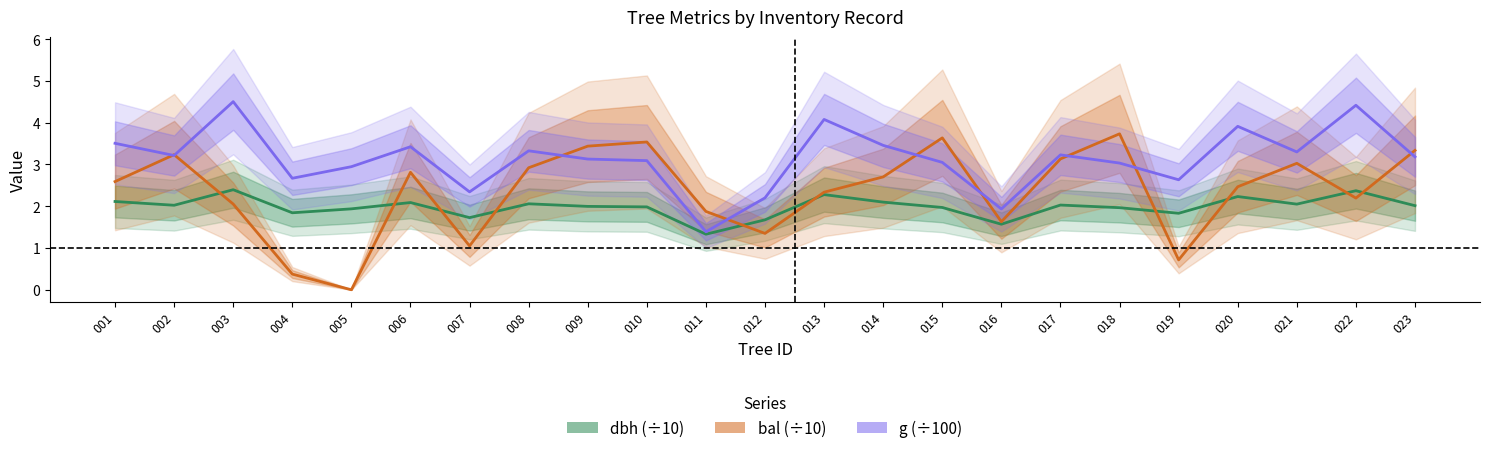

At how many categories does at least one series exceed 0?

23